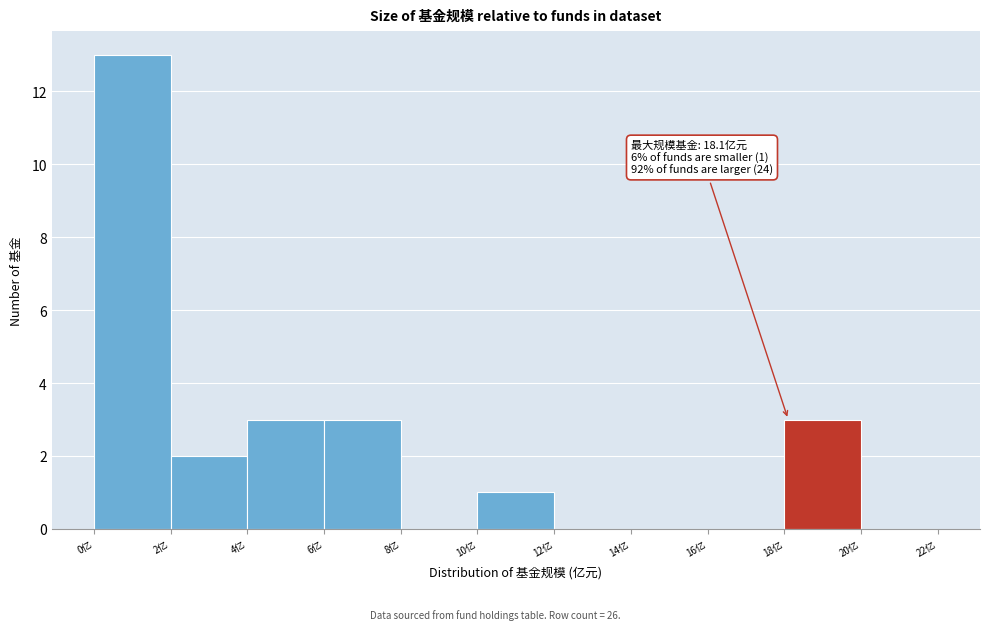

Over which range of the x-axis is the bar tallest?

0 to 2